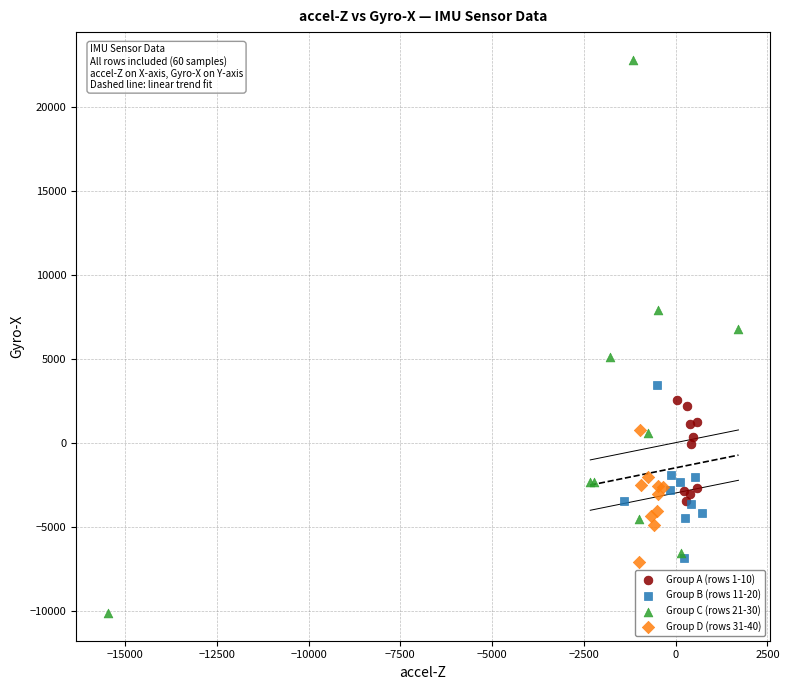

Which series reaches the maximum Y coordinate?

Group C (rows 21-30)